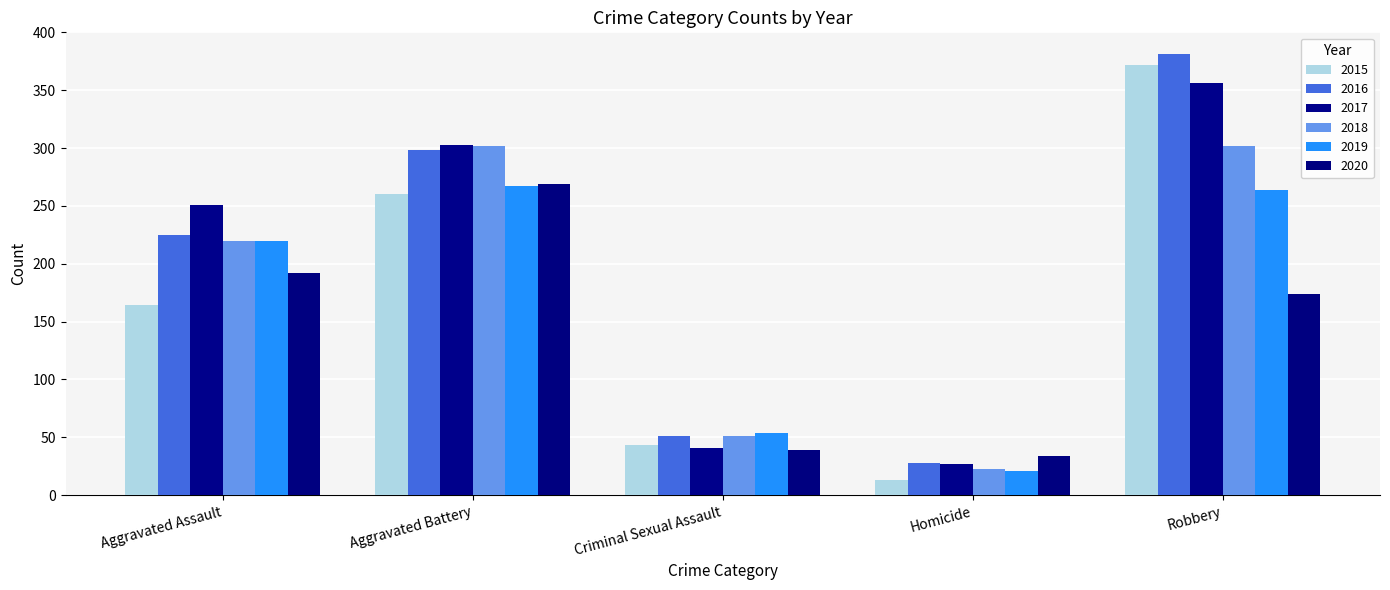

At Homicide, list the series in order from smallest to largest.

2015, 2019, 2018, 2017, 2016, 2020